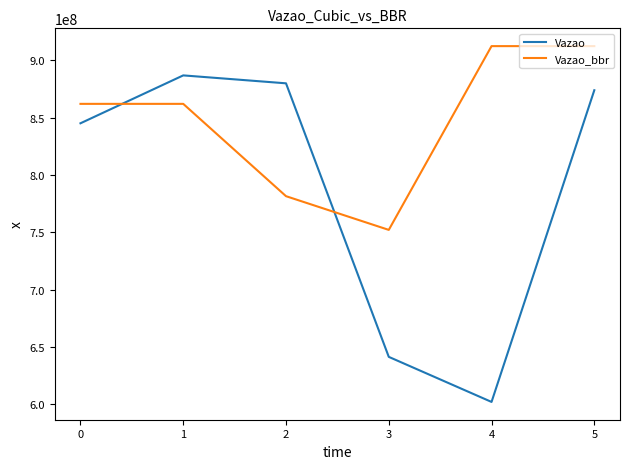

What is the greatest value displayed?

912526640